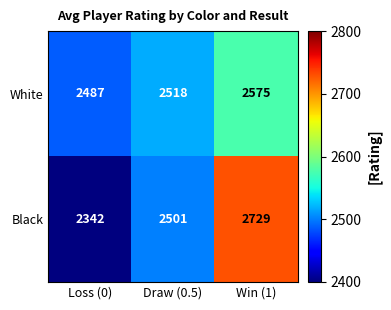

What is the difference between the White values at Loss (0) and Win (1)?

88